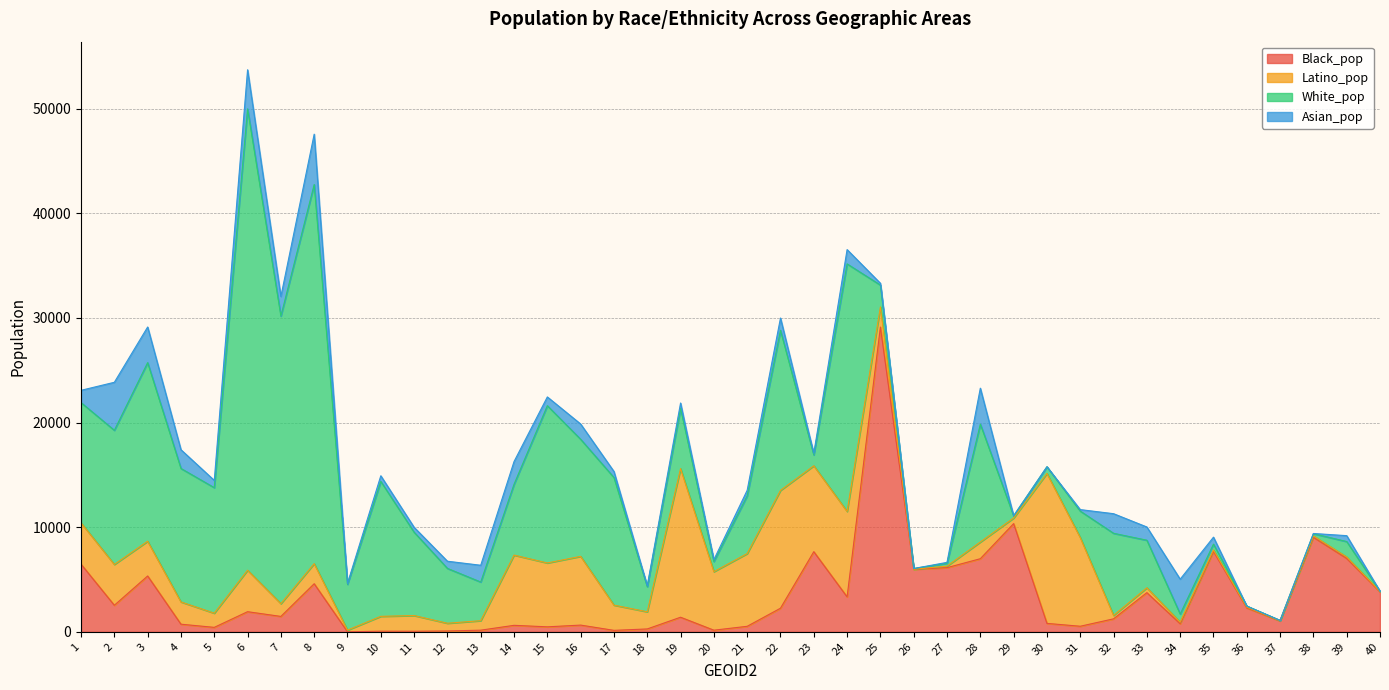

What value does the Latino_pop series have at 39?

142